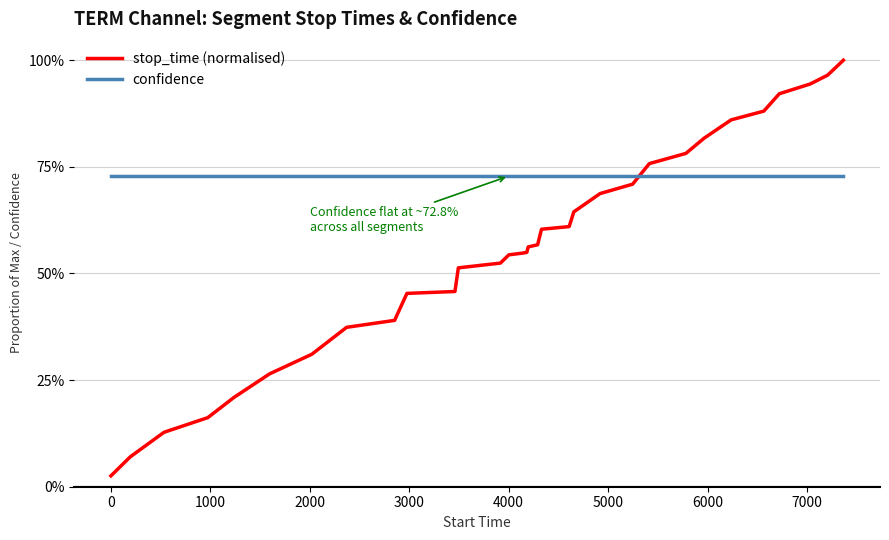

Does the chart display data point markers on the line(s)?

No